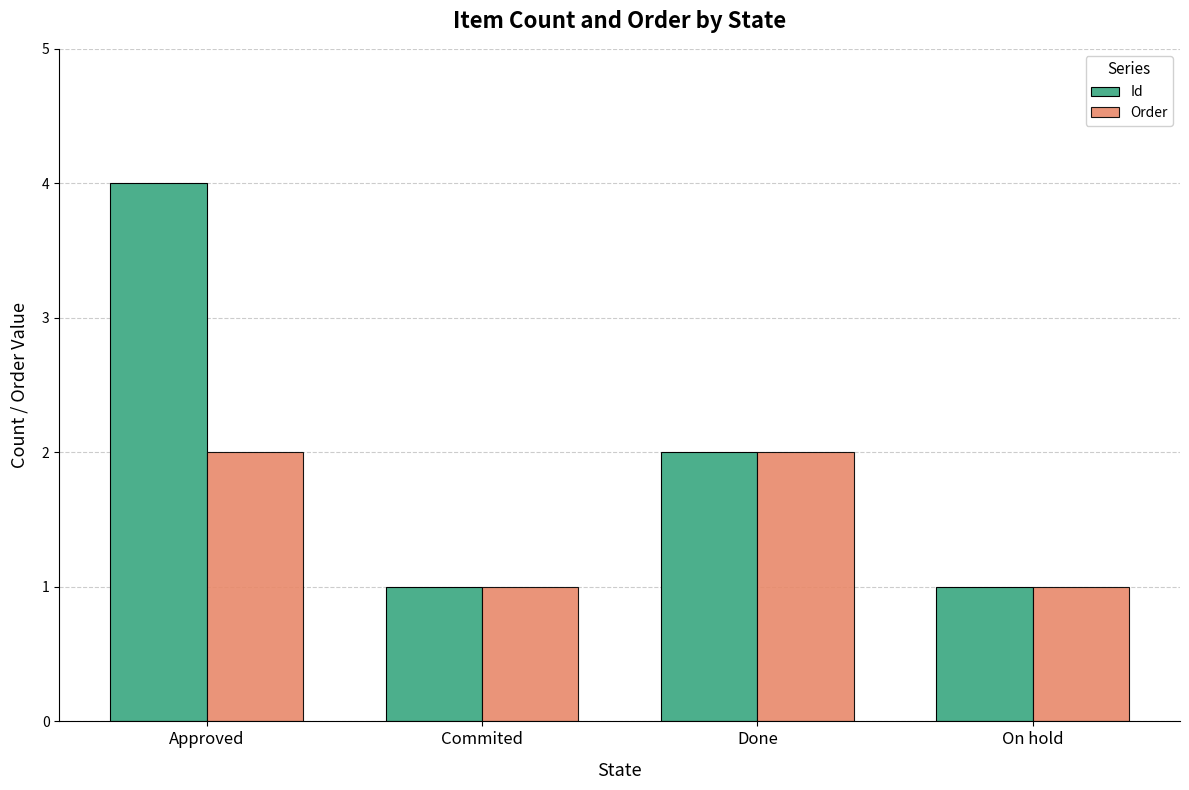

Rank the series by their average value, from highest to lowest.

Id, Order